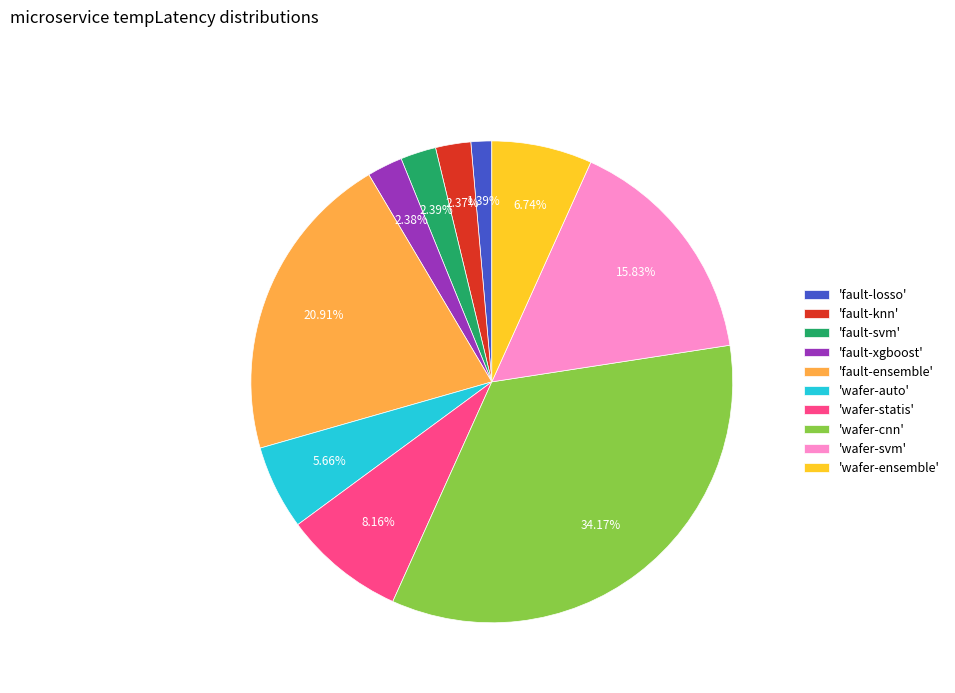

What is the smallest slice in the pie chart?

'fault-losso'